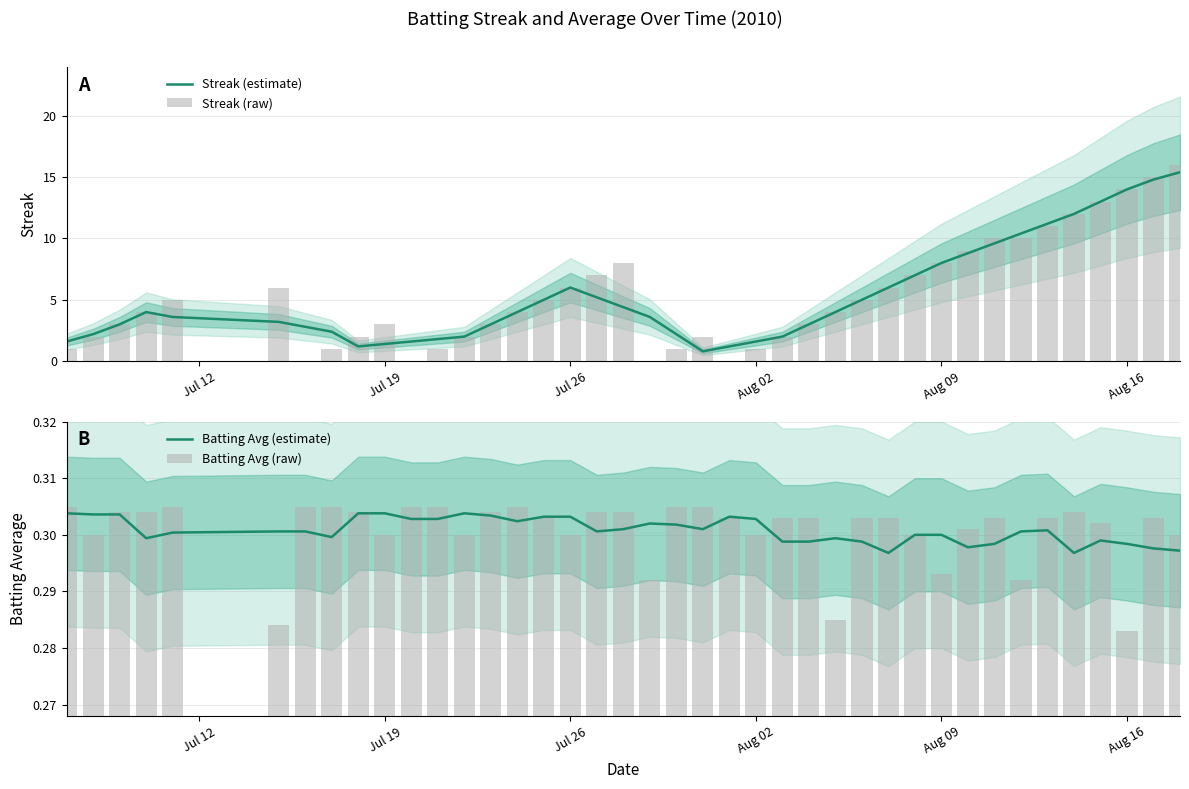

The value of Streak (estimate) at Jul 26 is 2.3. True or false?

False